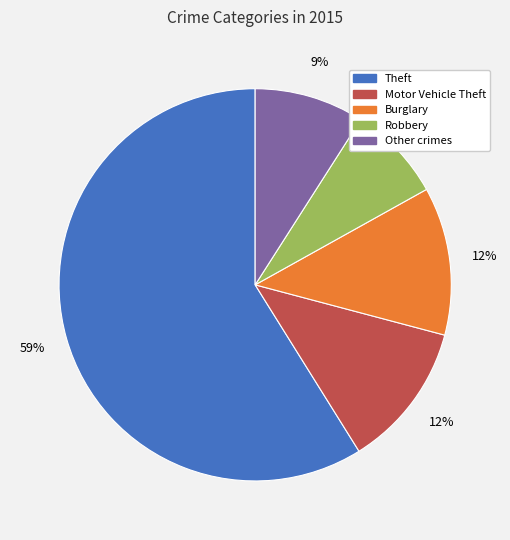

Is there any slice that represents more than half of the pie?

Yes